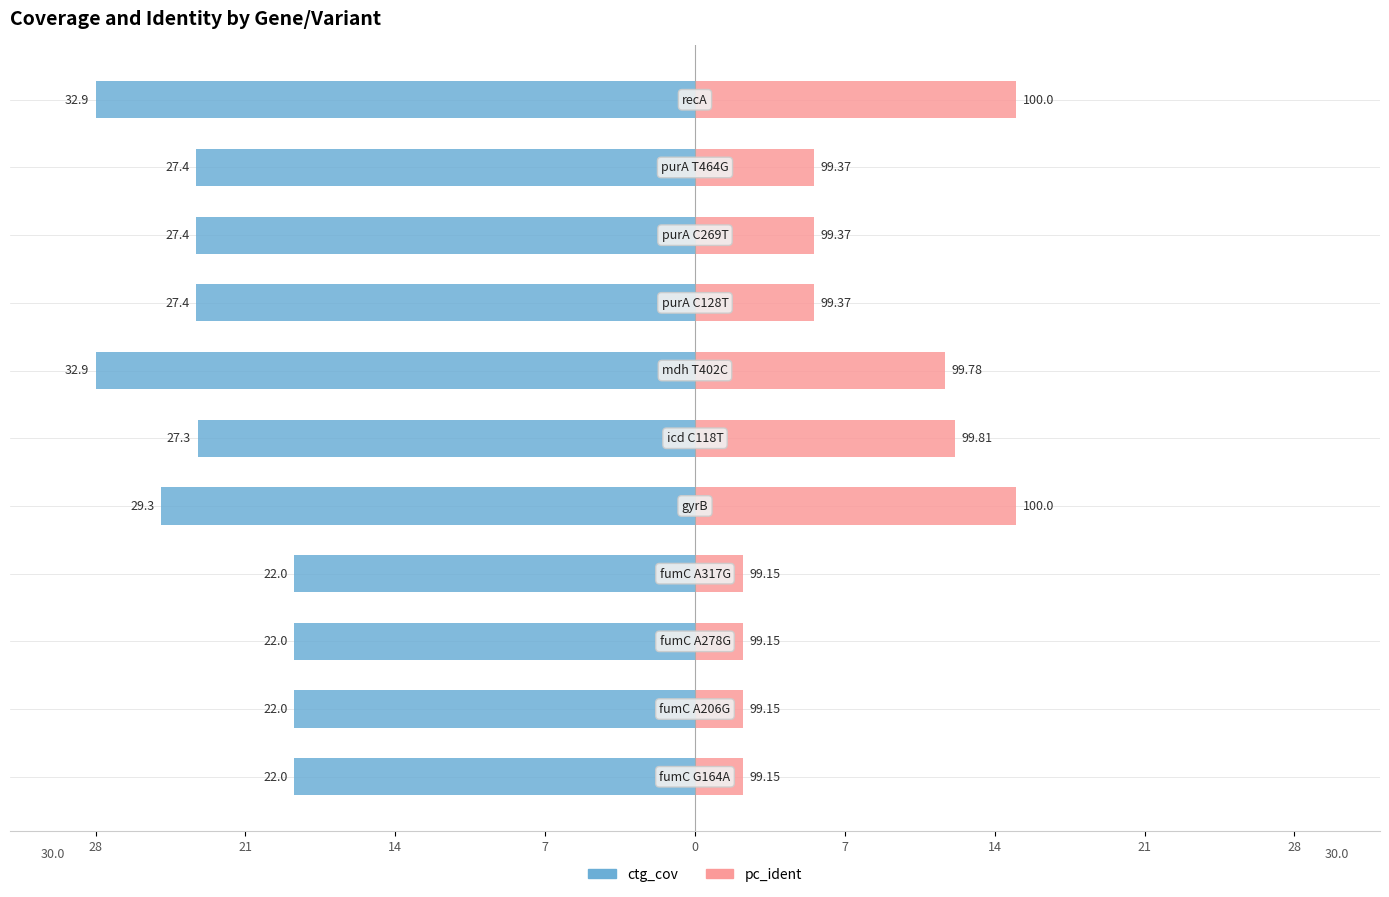

At 10, list the series in order from largest to smallest.

pc_ident, ctg_cov